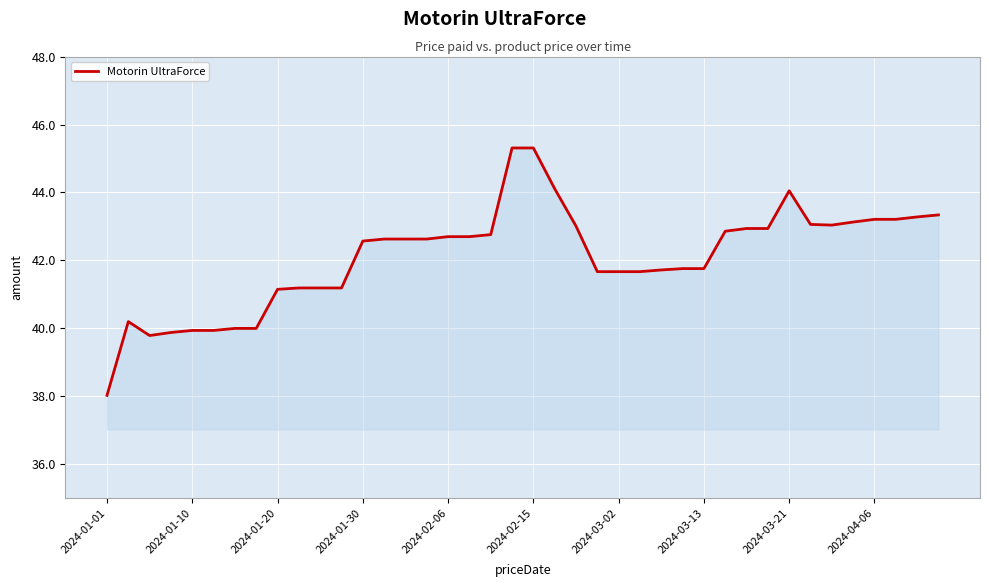

What is the maximum value shown in the chart?

45.3